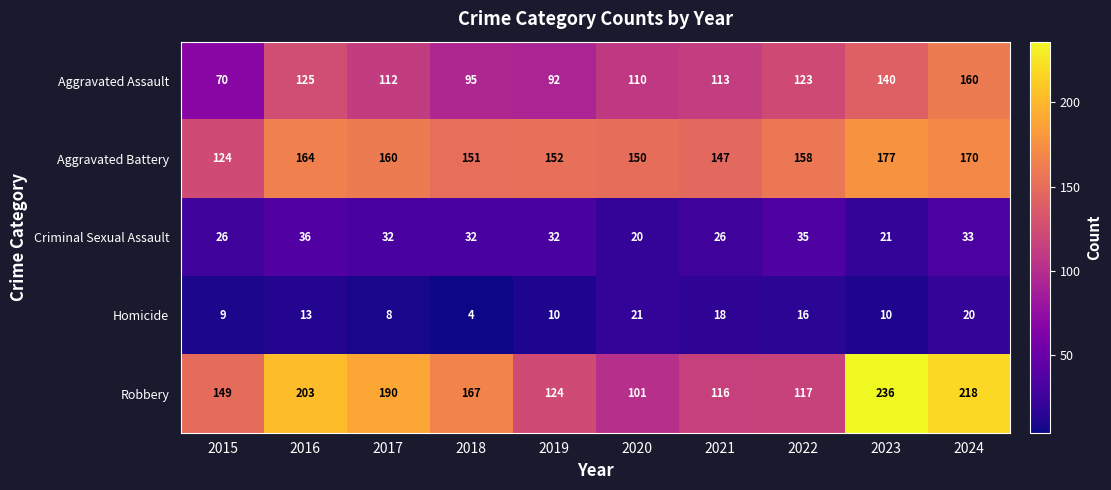

The value of Homicide at 2019 is 14. True or false?

False